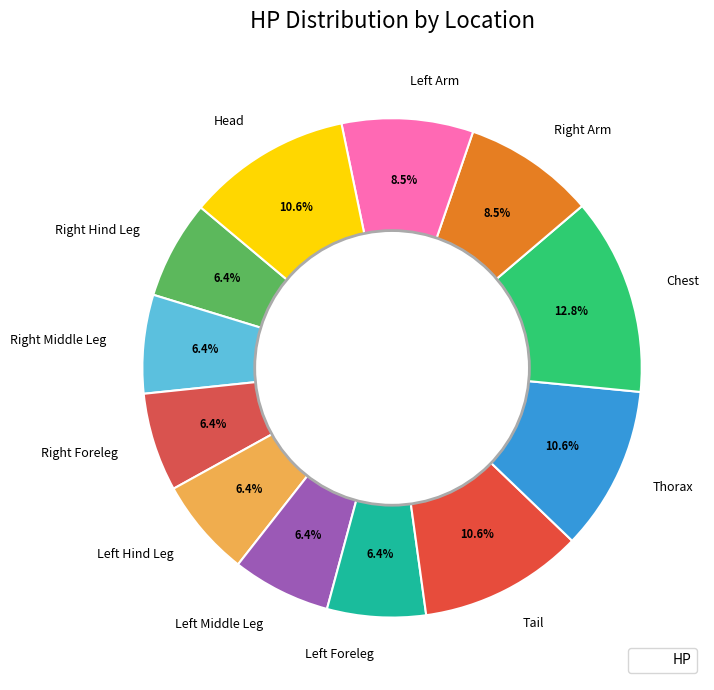

True or false: Head accounts for 23% of the total.

False